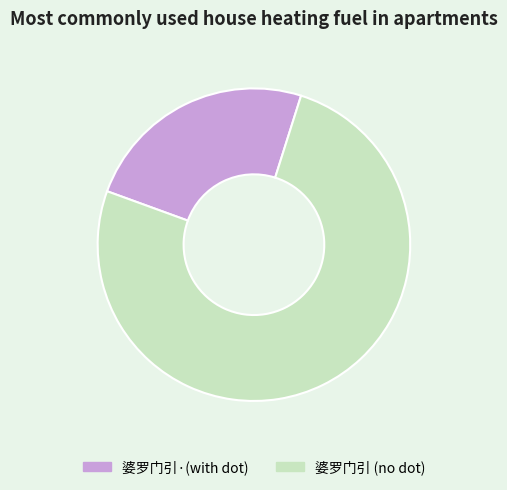

Is there any slice that represents more than half of the pie?

Yes